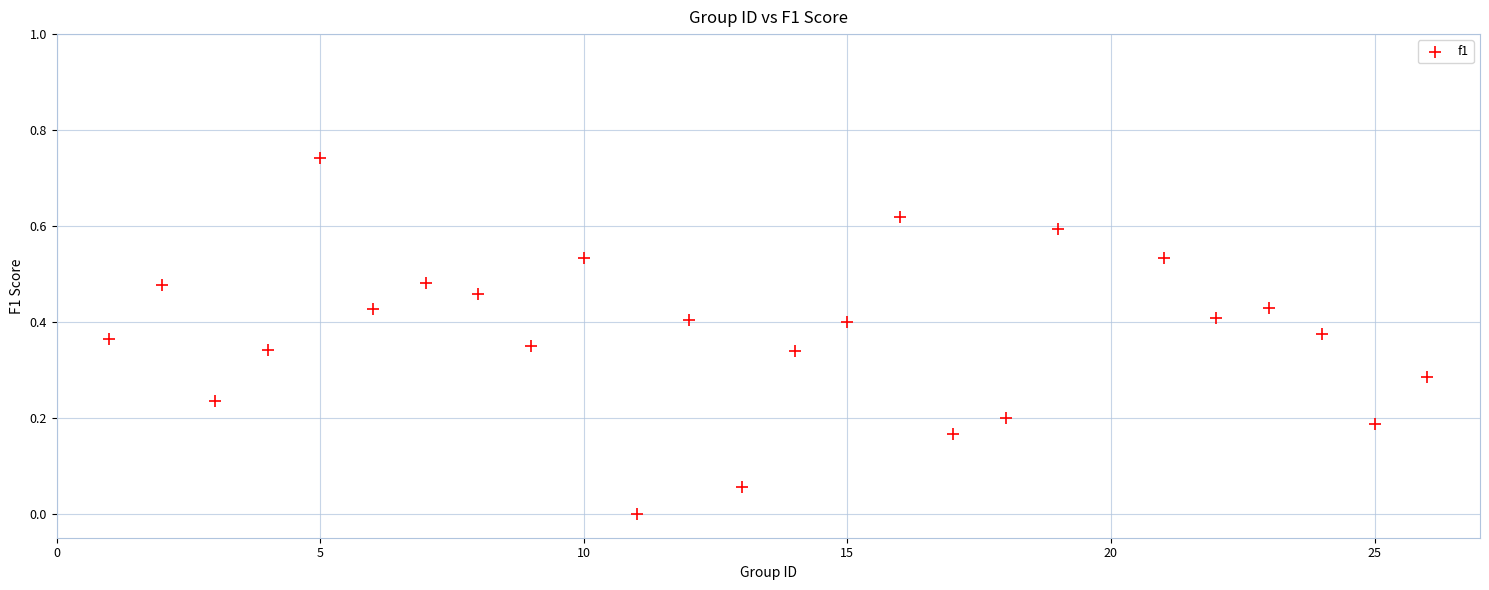

What is the range of X values (max minus min)?

25.0